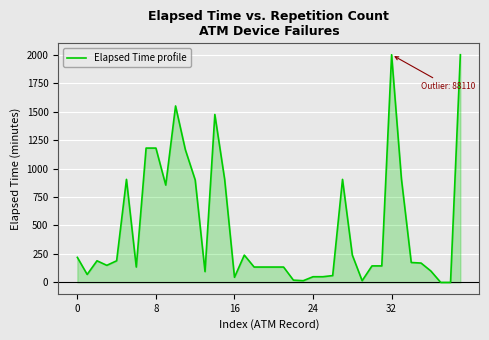

What is the average value?

475